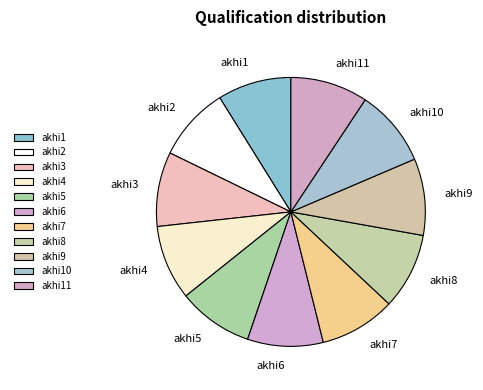

What is the ratio of the value at akhi4 to the value at akhi11?

1.0